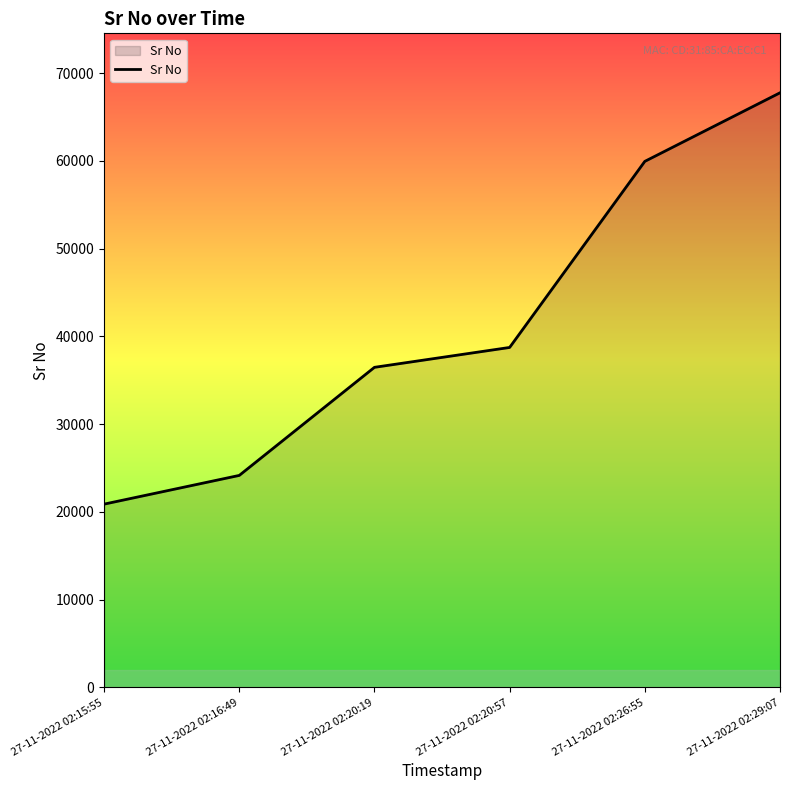

Reading left to right, transcribe all the data shown in this chart.

20889	24162	36479	38745	59950	67765